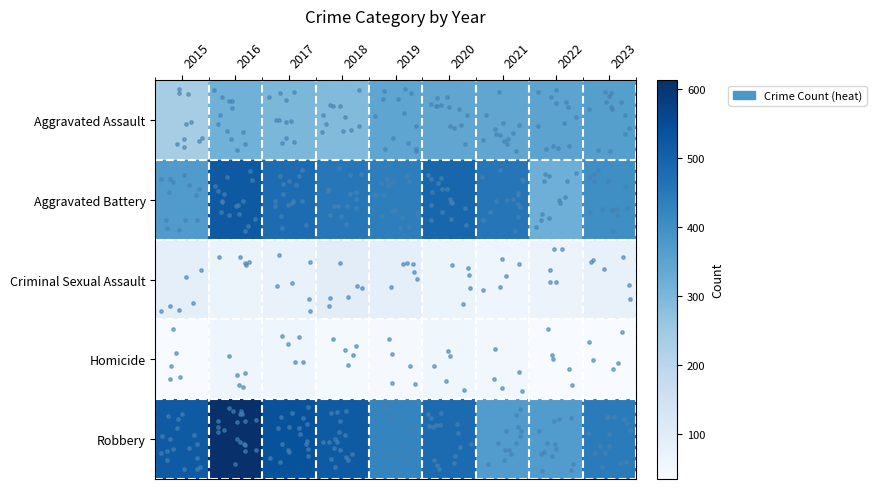

Rank the categories by Criminal Sexual Assault value from lowest to highest.

2021, 2016, 2020, 2022, 2017, 2023, 2015, 2019, 2018